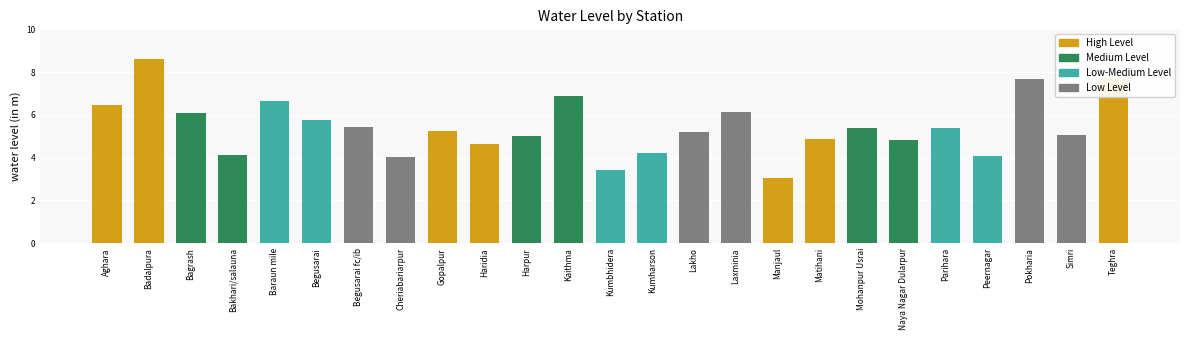

The value at Kumbhidera is 5.9. True or false?

False